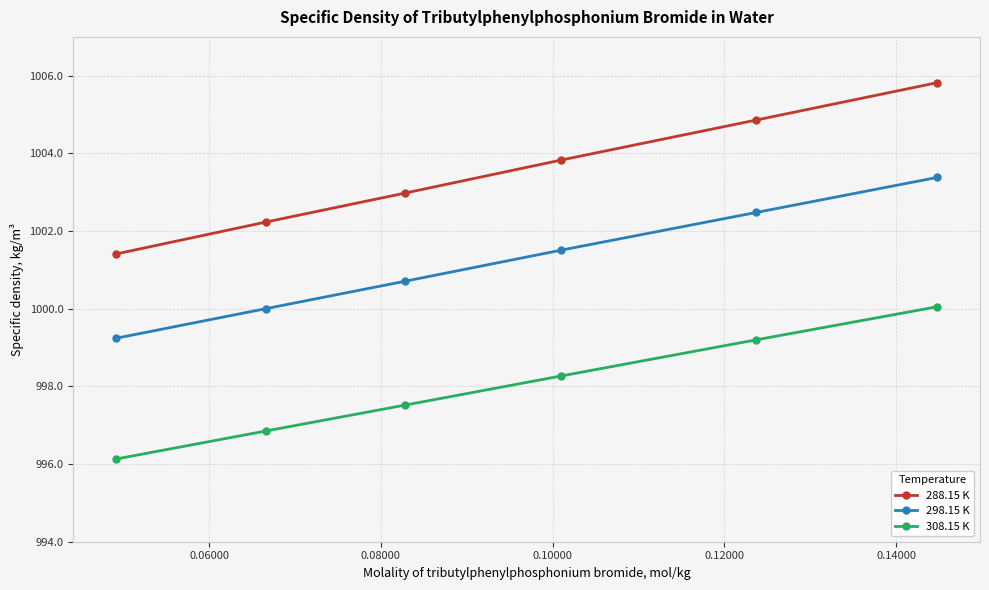

What is the smallest value displayed?

996.1